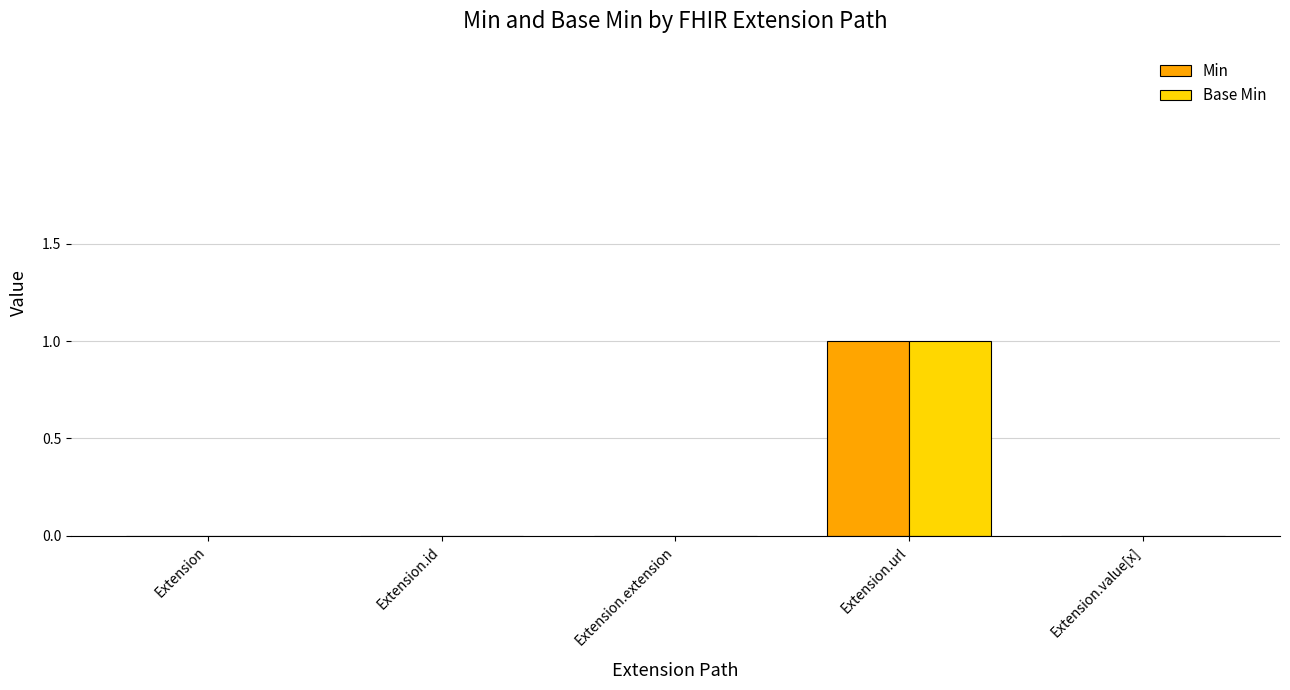

Is the value of Min at Extension.url greater than the value of Base Min at Extension.id?

Yes